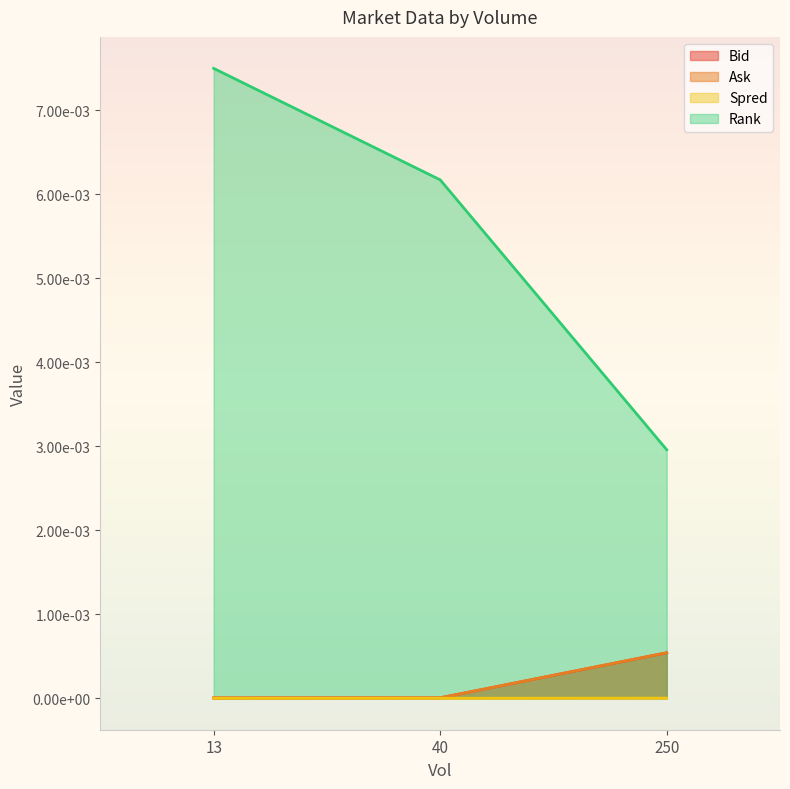

What are all the series names shown in the legend?

Bid, Ask, Spred, Rank